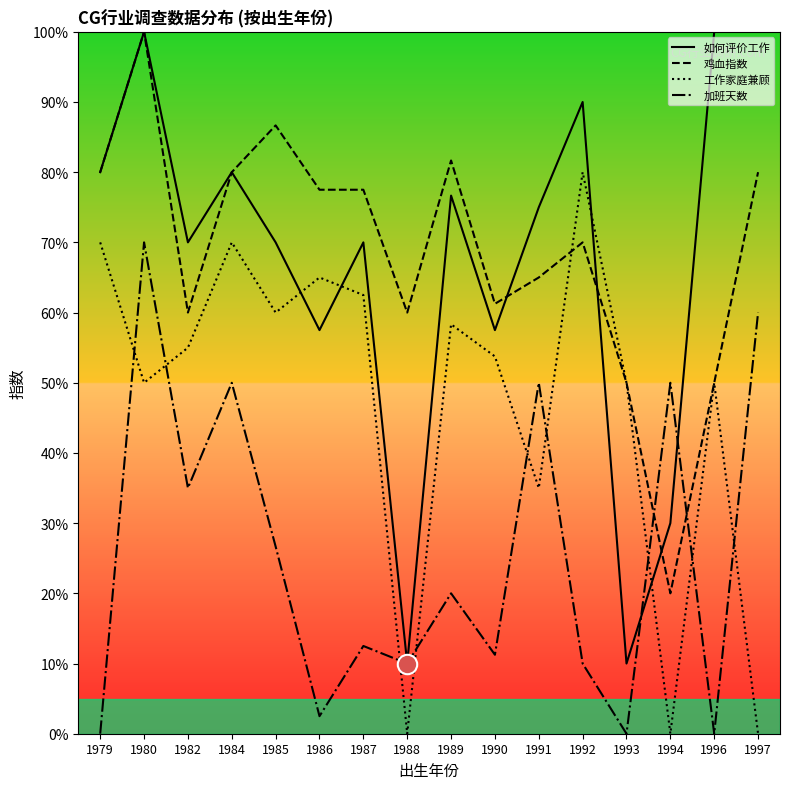

What are all the series names shown in the legend?

如何评价工作, 鸡血指数, 工作家庭兼顾, 加班天数